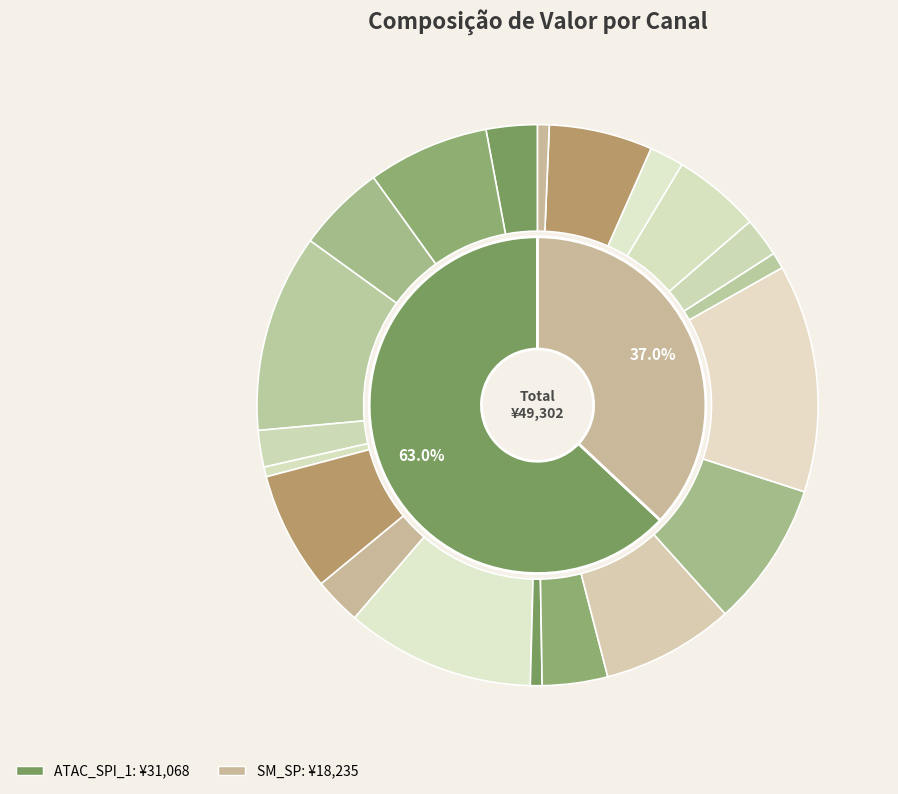

Does JOSE FRANCISCO 2 account for over 50% of the chart?

No